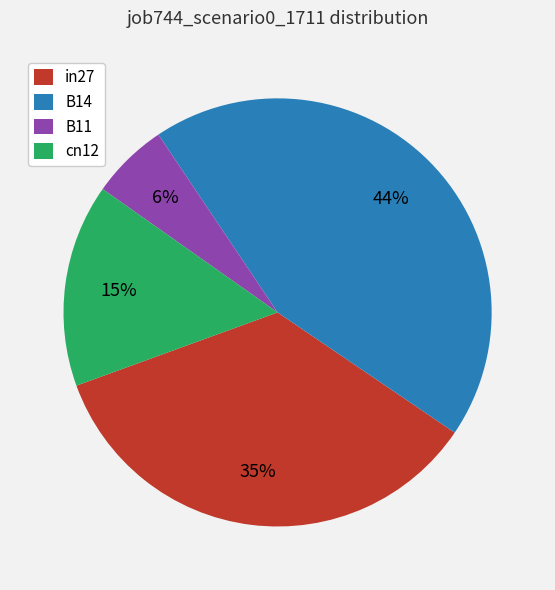

Which slice is the smallest?

B11